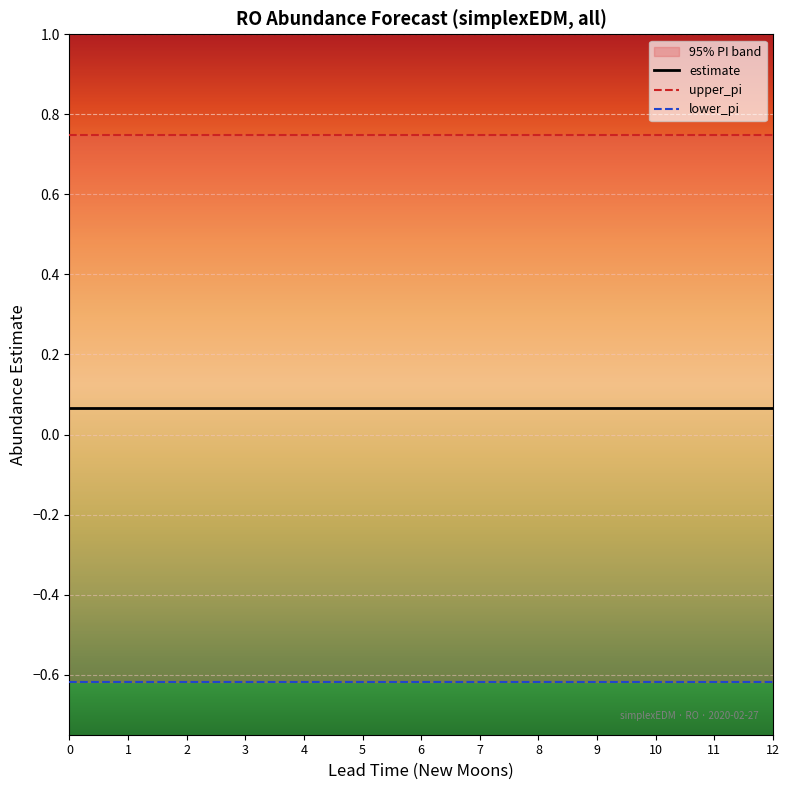

True or false: estimate and upper_pi cross at least once.

False